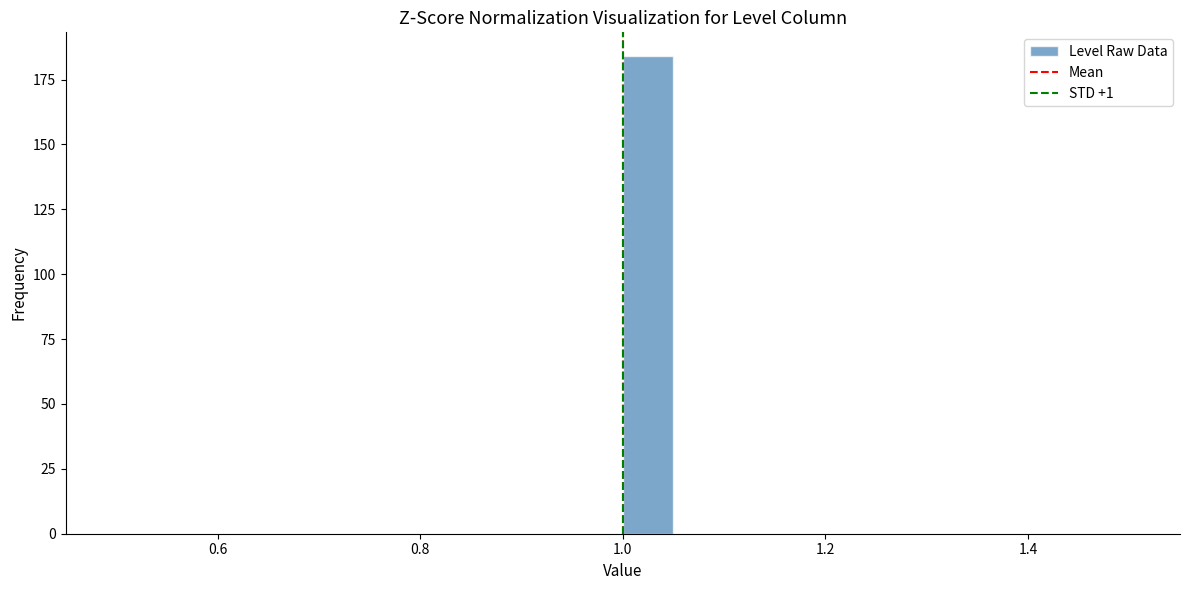

Read against the x-axis, roughly where is the centre of the tallest bar?

1.02